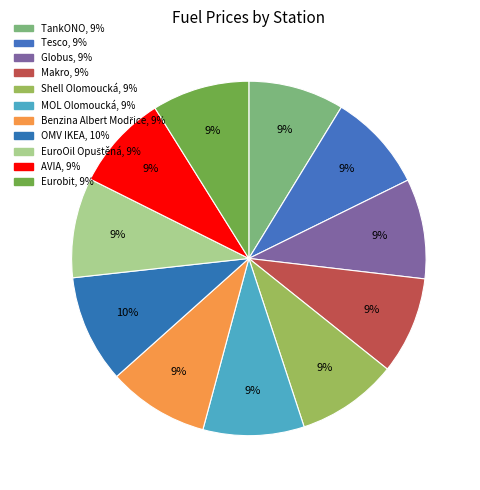

Which slice is the smallest?

AVIA